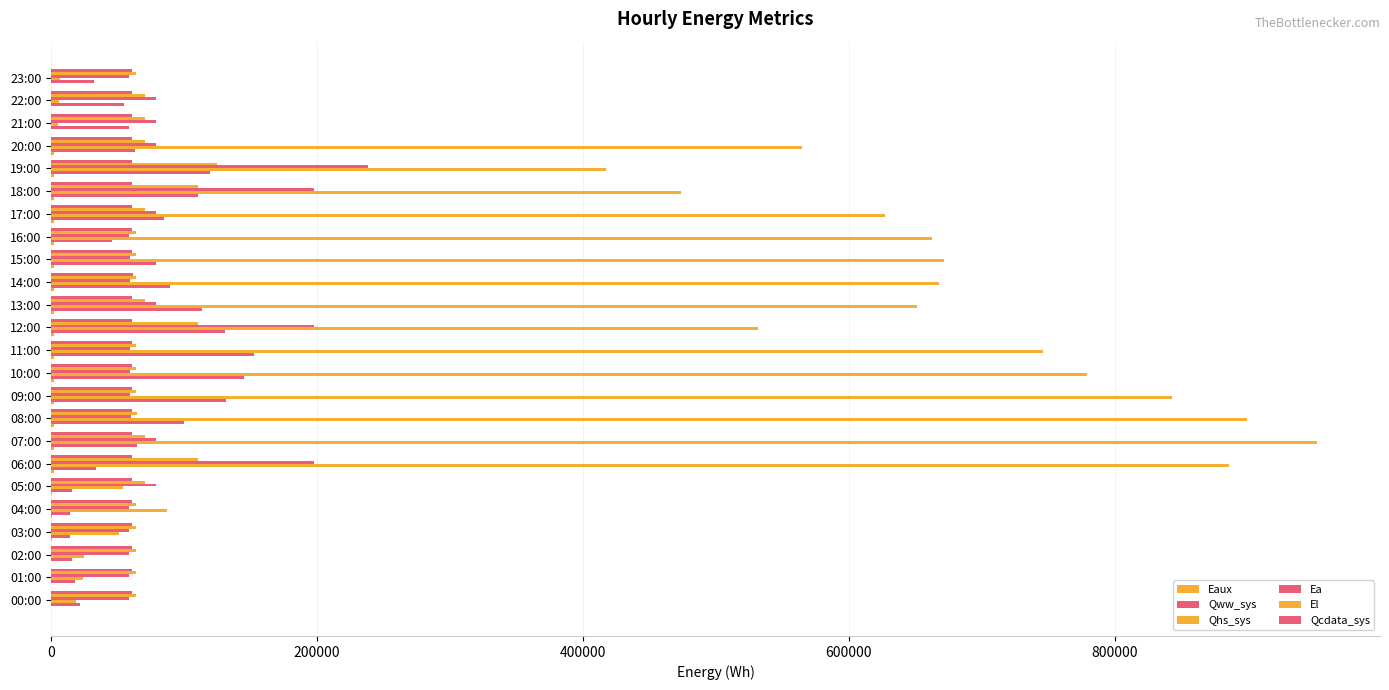

What is the value of the Ea bar at the 24th from the left?

58840.7